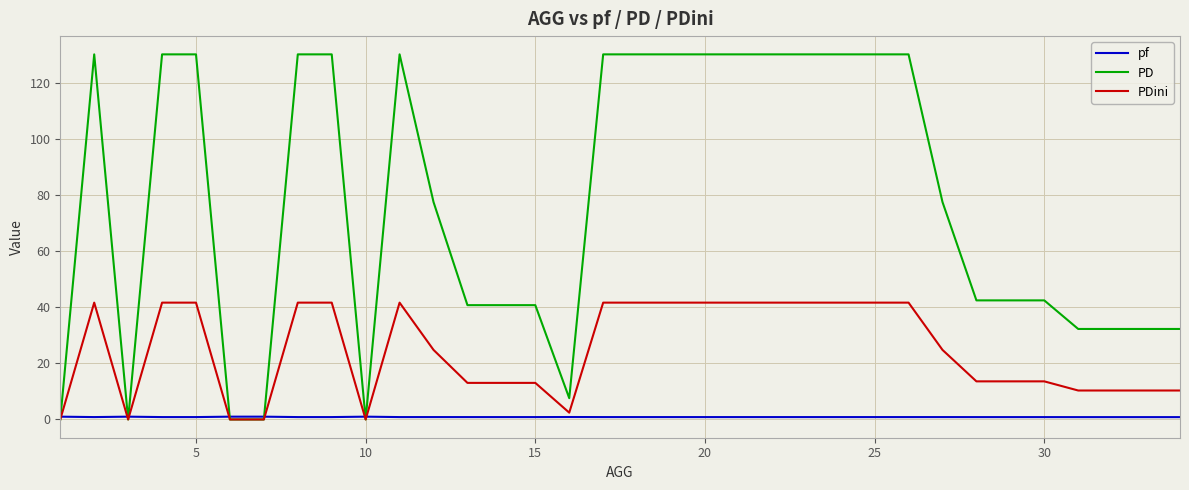

List the series in order of their overall mean, lowest first.

pf, PDini, PD